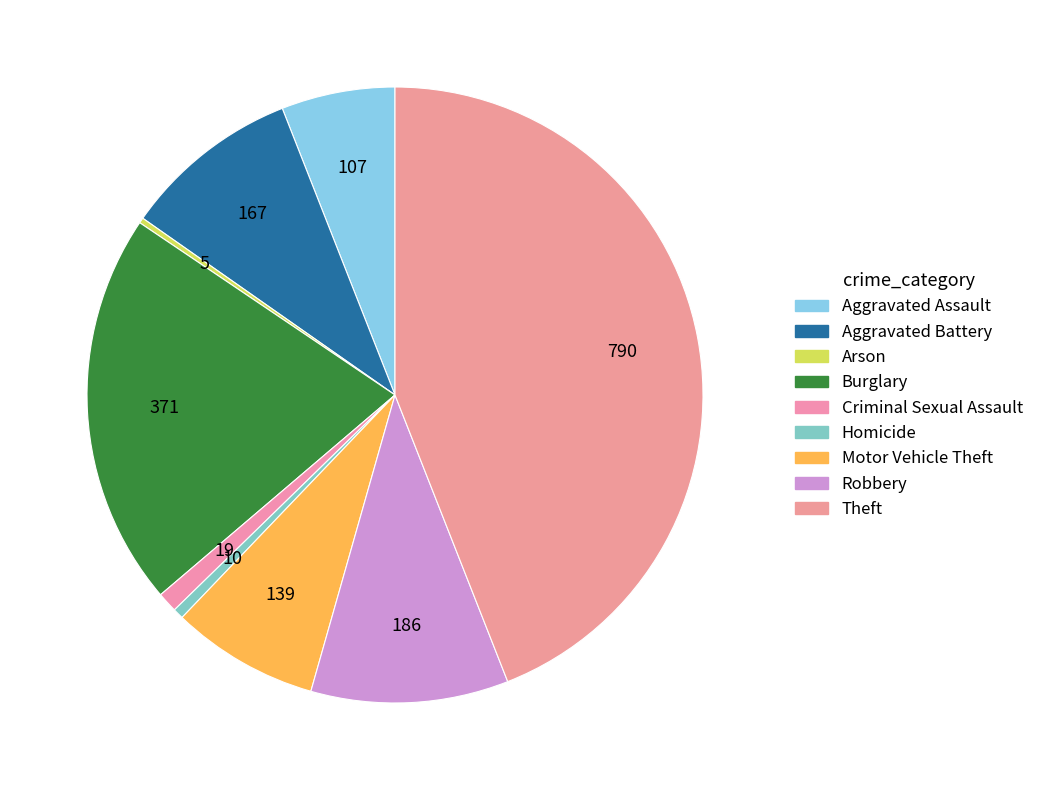

What is the ratio of the value at Arson to the value at Criminal Sexual Assault?

0.3